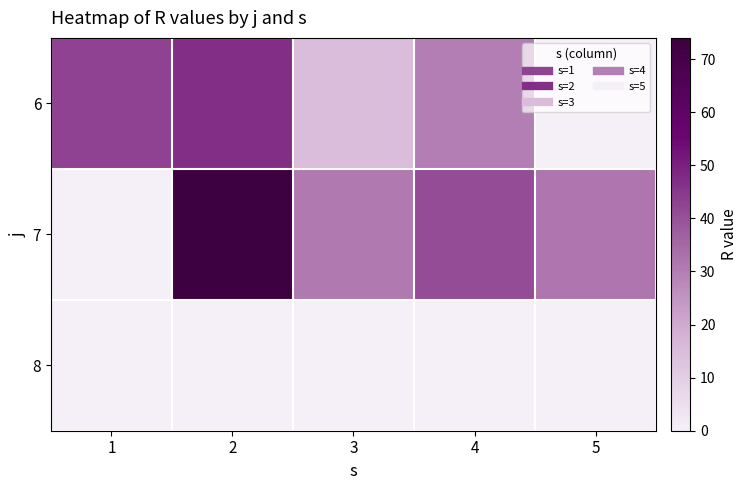

At which category is the sum across all series the highest?

2